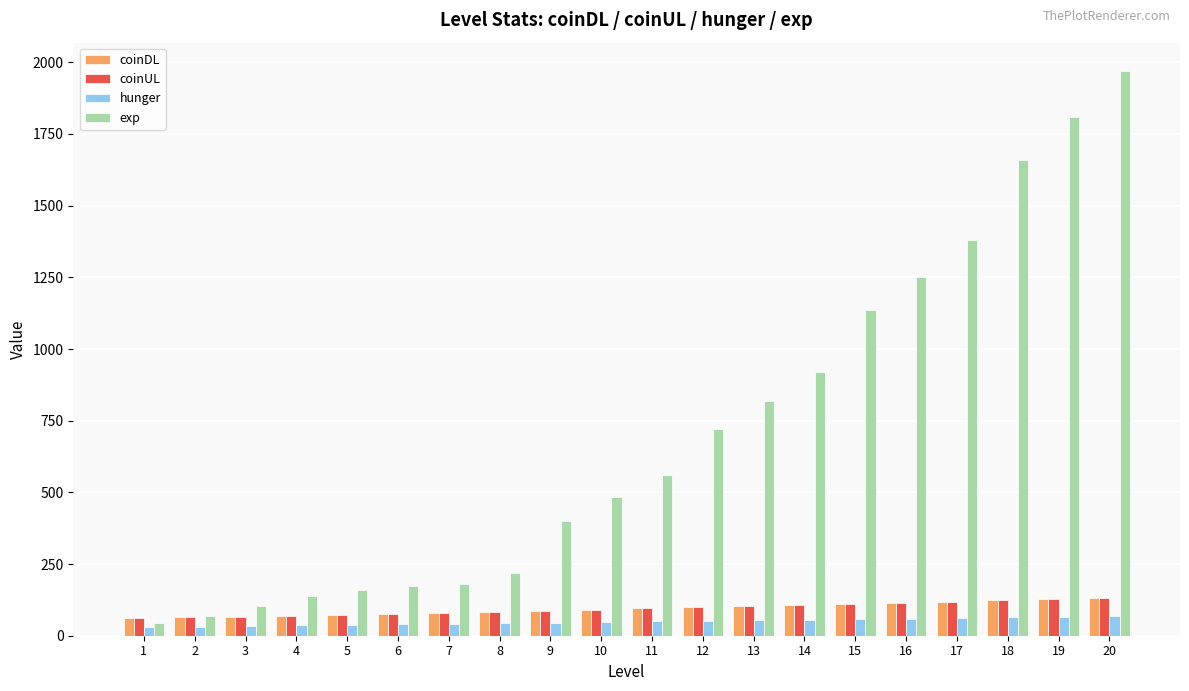

At how many categories does at least one series exceed 1210?

5